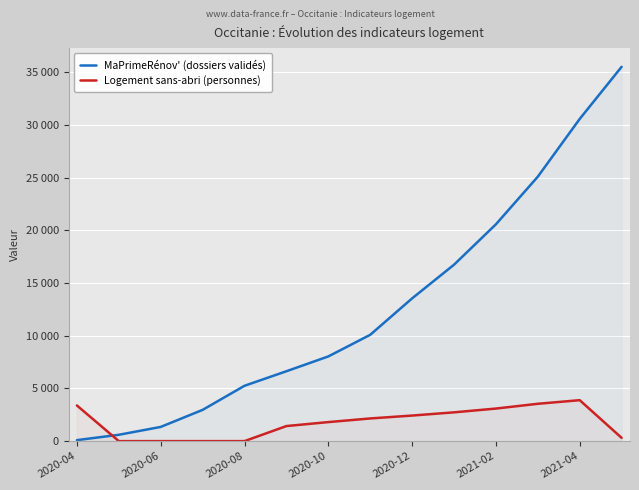

What is the greatest value displayed?

35534